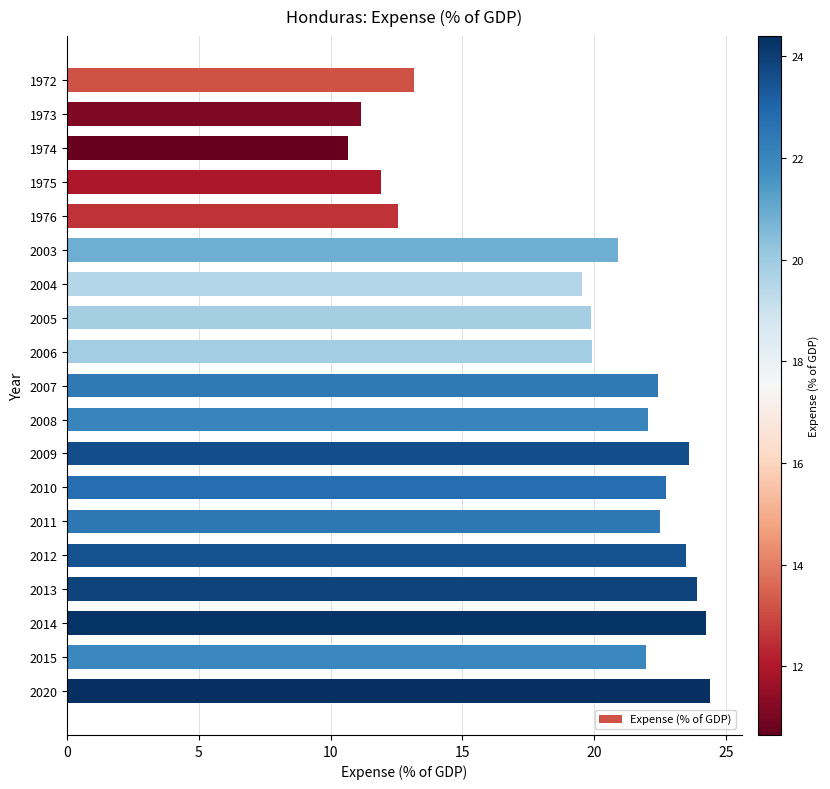

At which category does the chart reach its minimum across all series?

1974